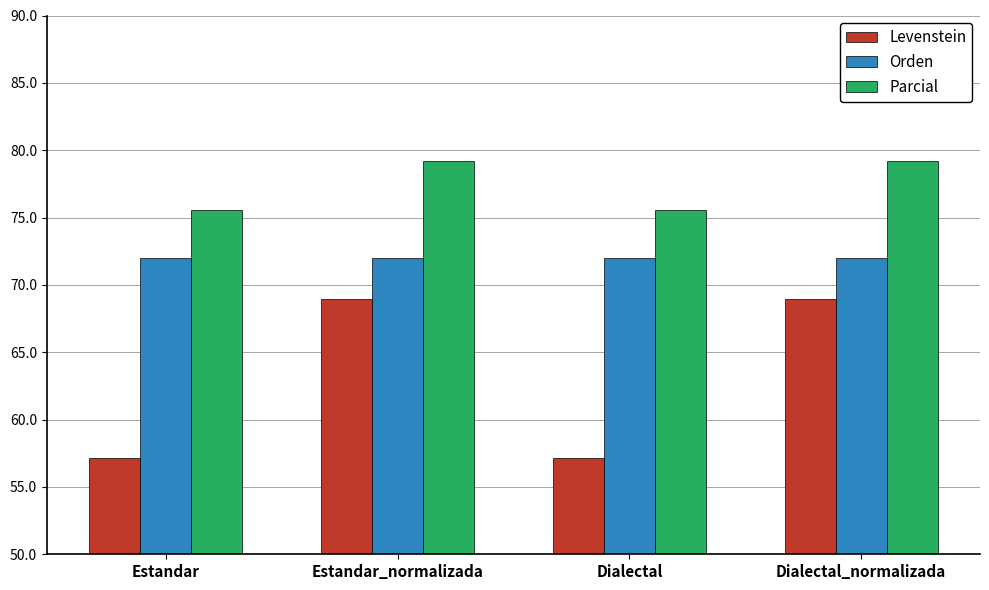

What is the maximum value shown in the chart?

79.2